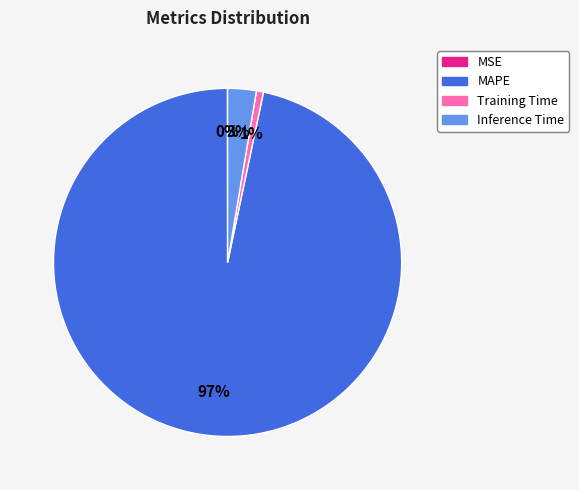

Does any single category account for the majority?

Yes